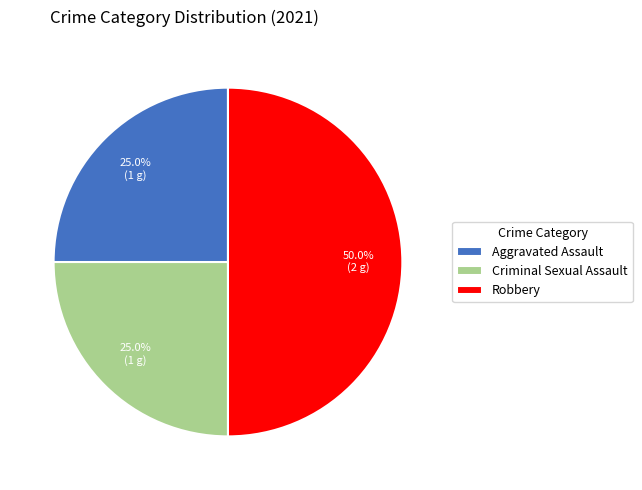

What is the ratio of the value at Criminal Sexual Assault to the value at Aggravated Assault?

1.0